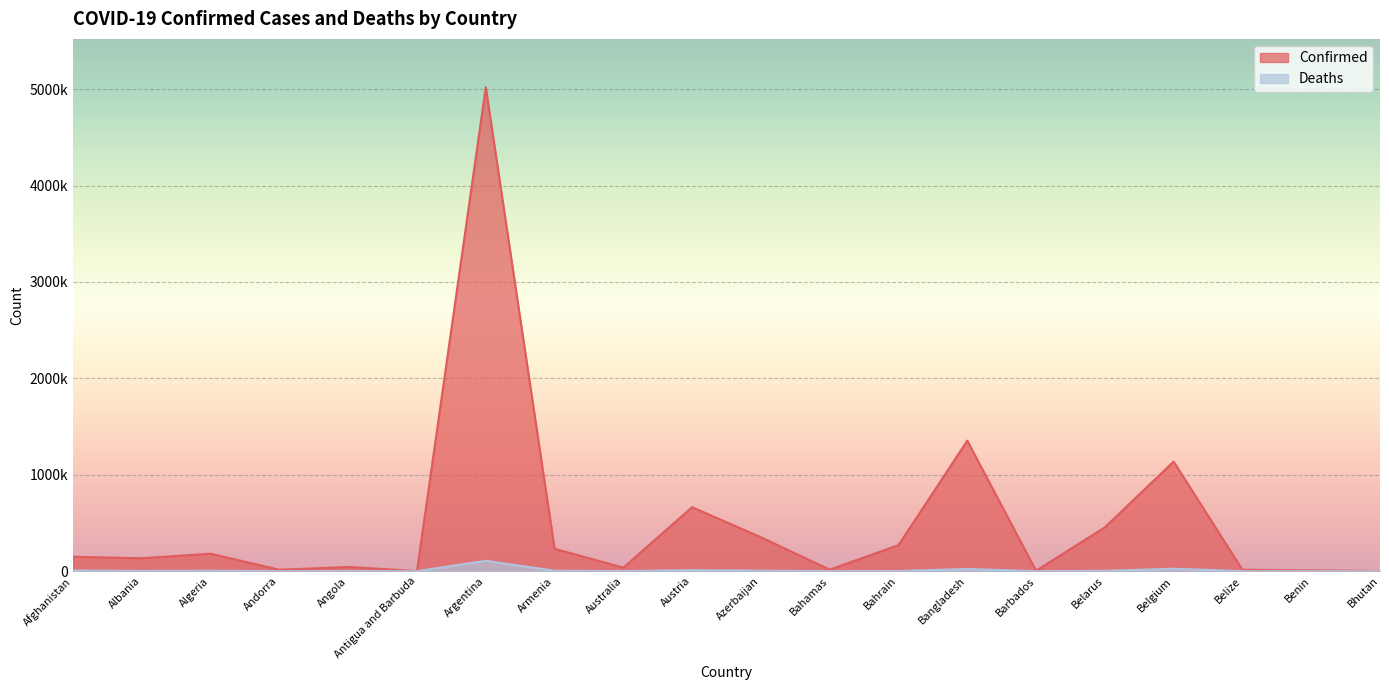

True or false: Deaths and Confirmed intersect in this chart.

False